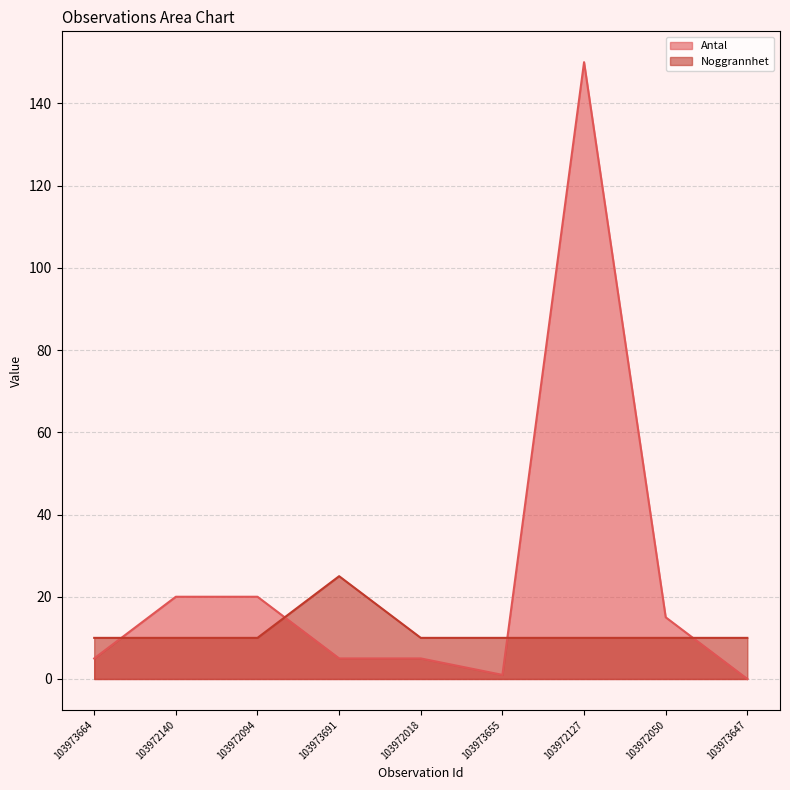

How many lines are shown in the chart?

2